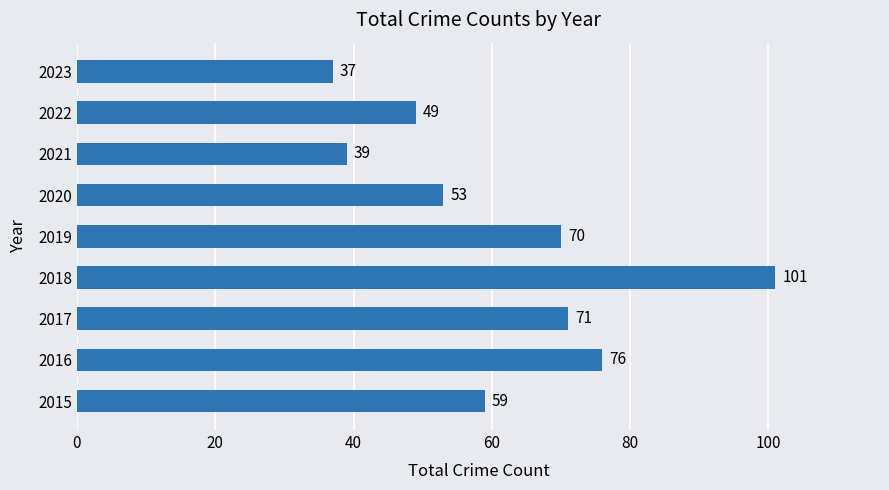

At which category does the chart reach its minimum across all series?

2023